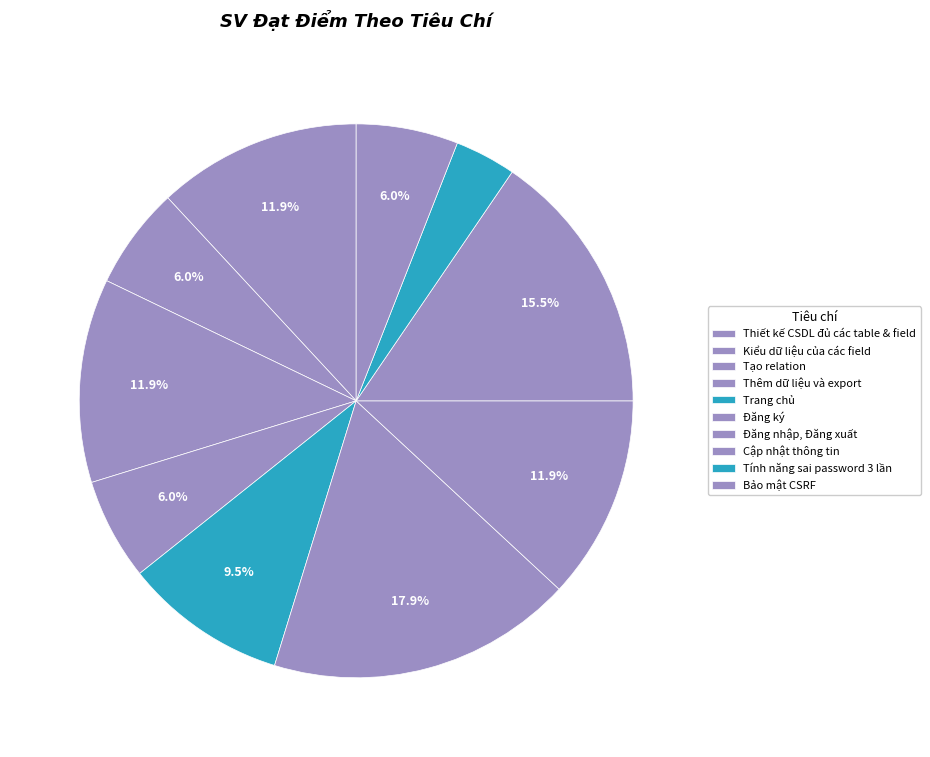

To the nearest percent, what portion does Cập nhật thông tin represent?

15%